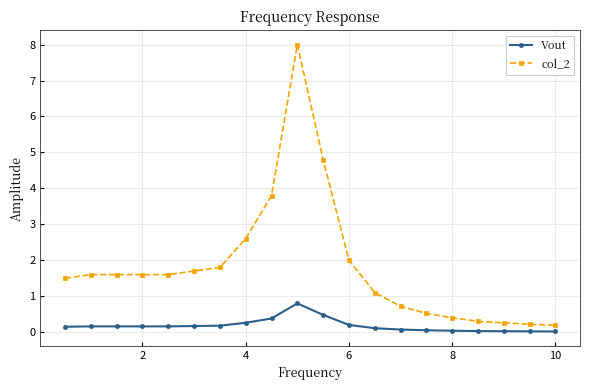

Rank the series by their average value, from lowest to highest.

Vout, col_2